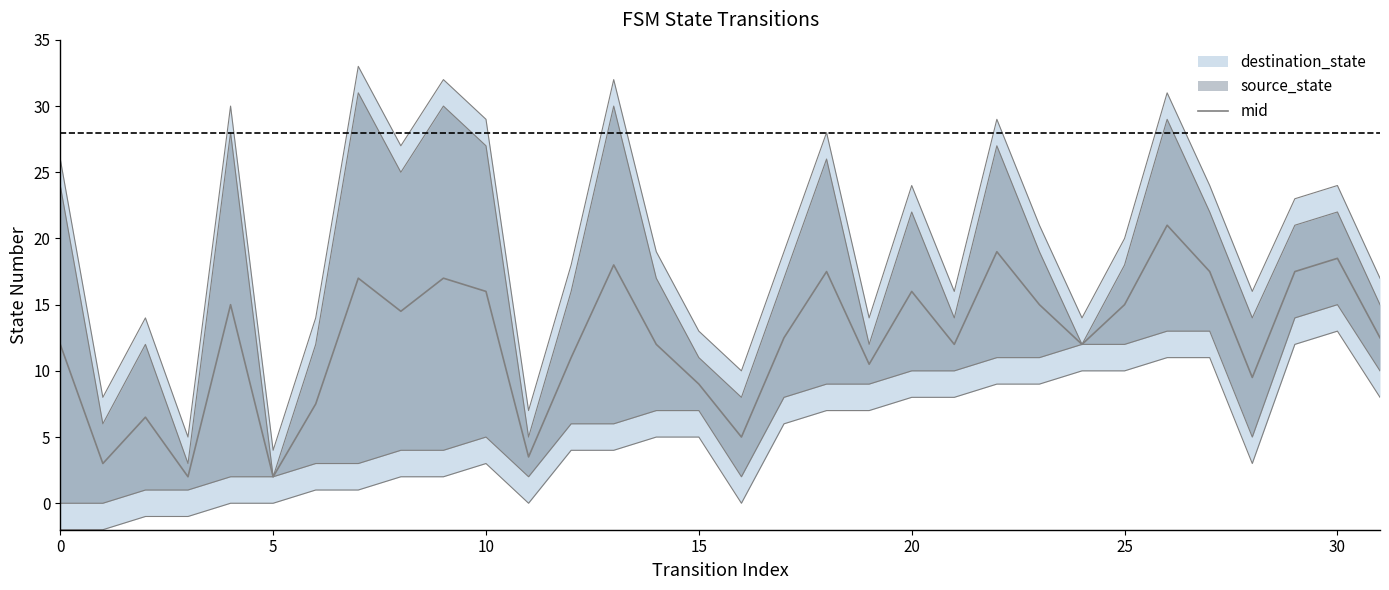

What is the ratio of the value at 30 to the value at 14?

1.5